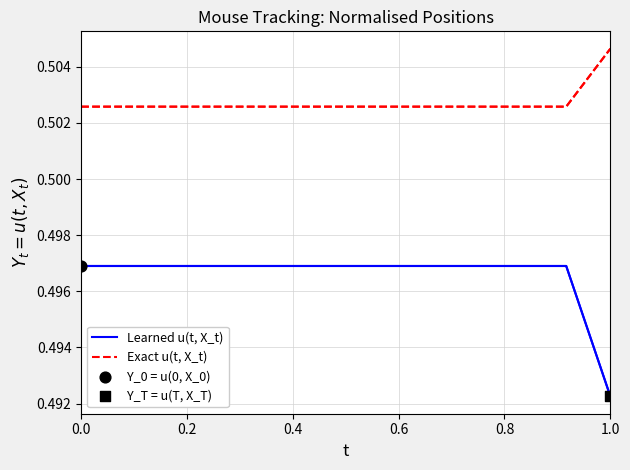

Which series reaches the maximum Y coordinate?

Exact u(t, X_t)